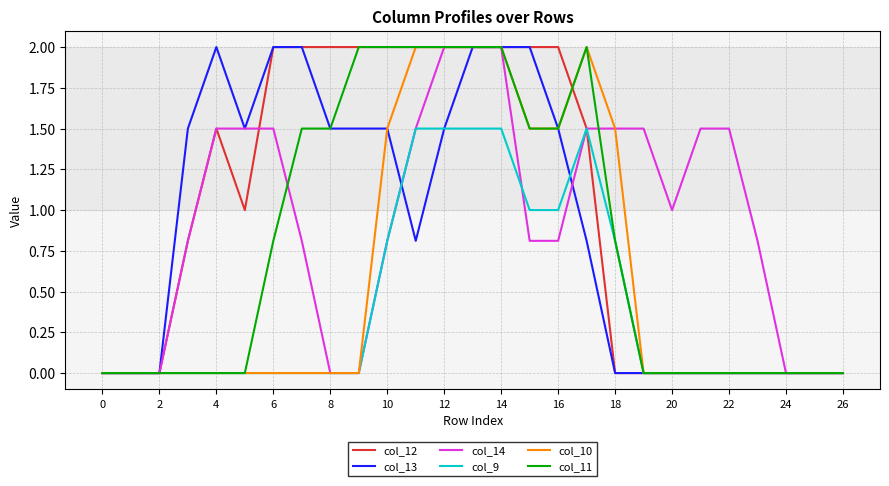

What is the sum of all col_12 values?

26.8